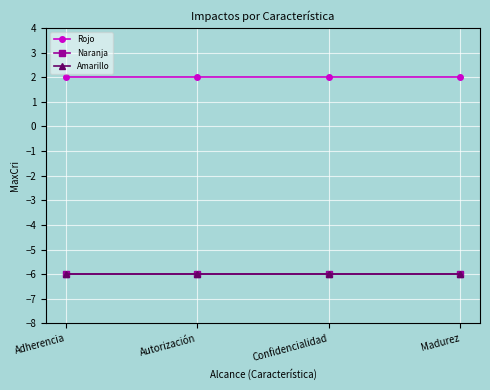

What is the approximate value of Amarillo at Confidencialidad?

-6